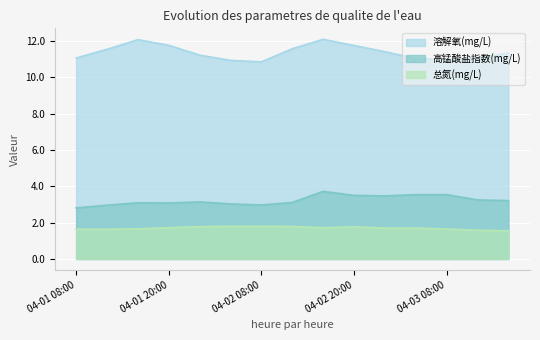

What is the average value of the 总氮(mg/L) series?

1.7